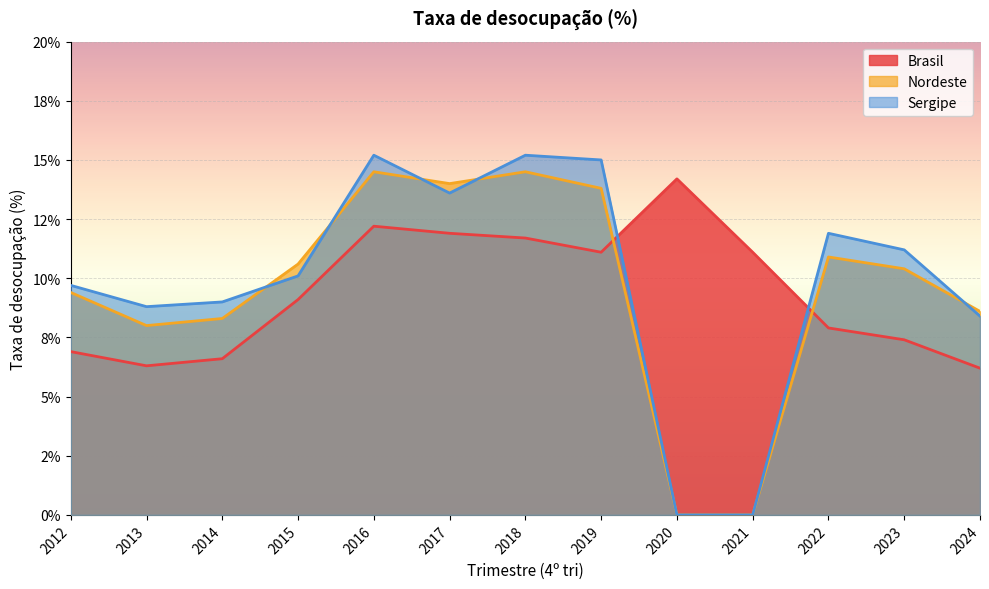

The Brasil series shows 4.1 at 2020. True or false?

False